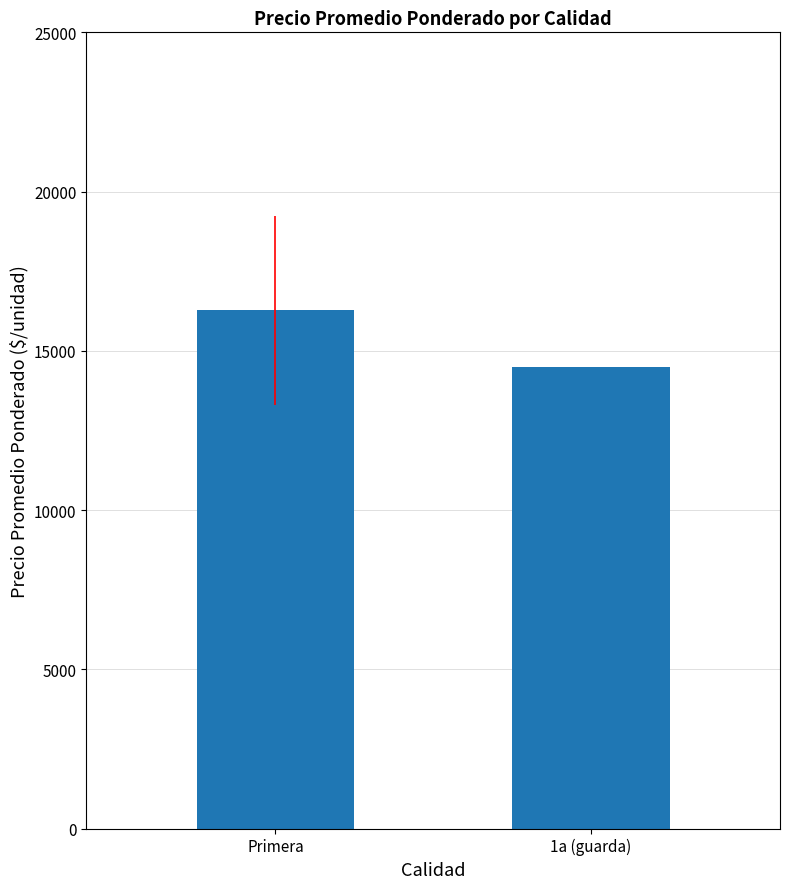

How many values are below 16267?

1